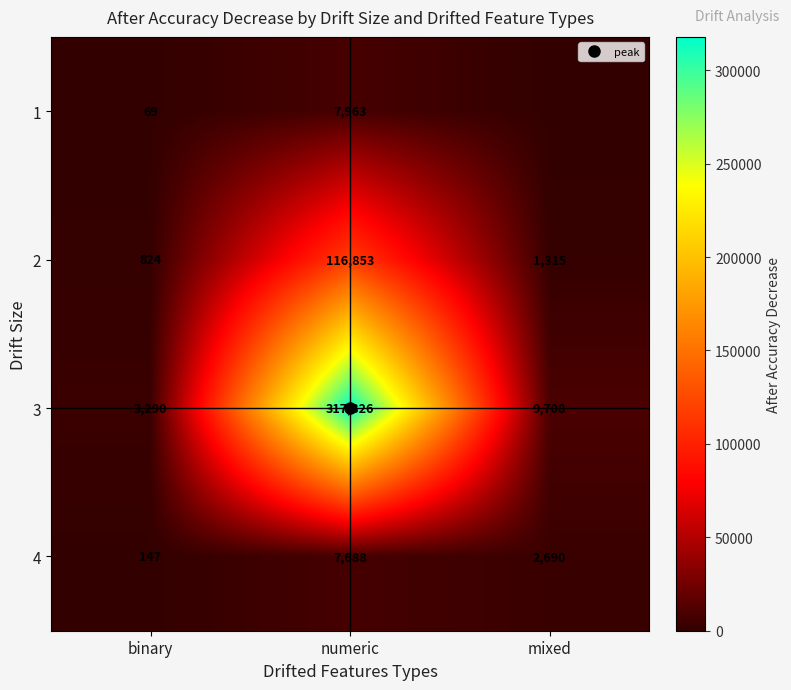

Which has a higher value, mixed or binary?

binary